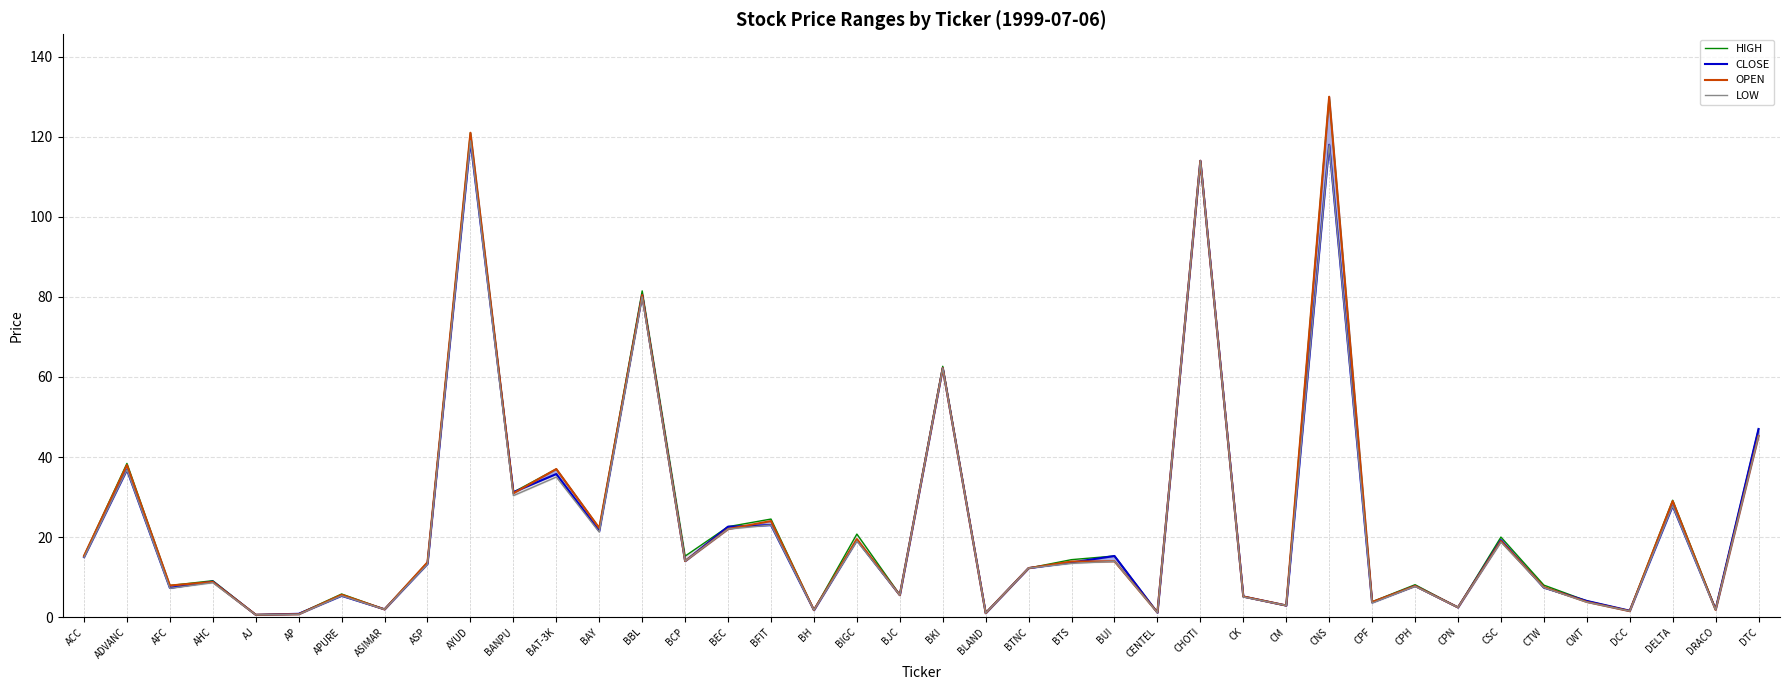

Between CM and CTW, which series saw the biggest shift?

HIGH